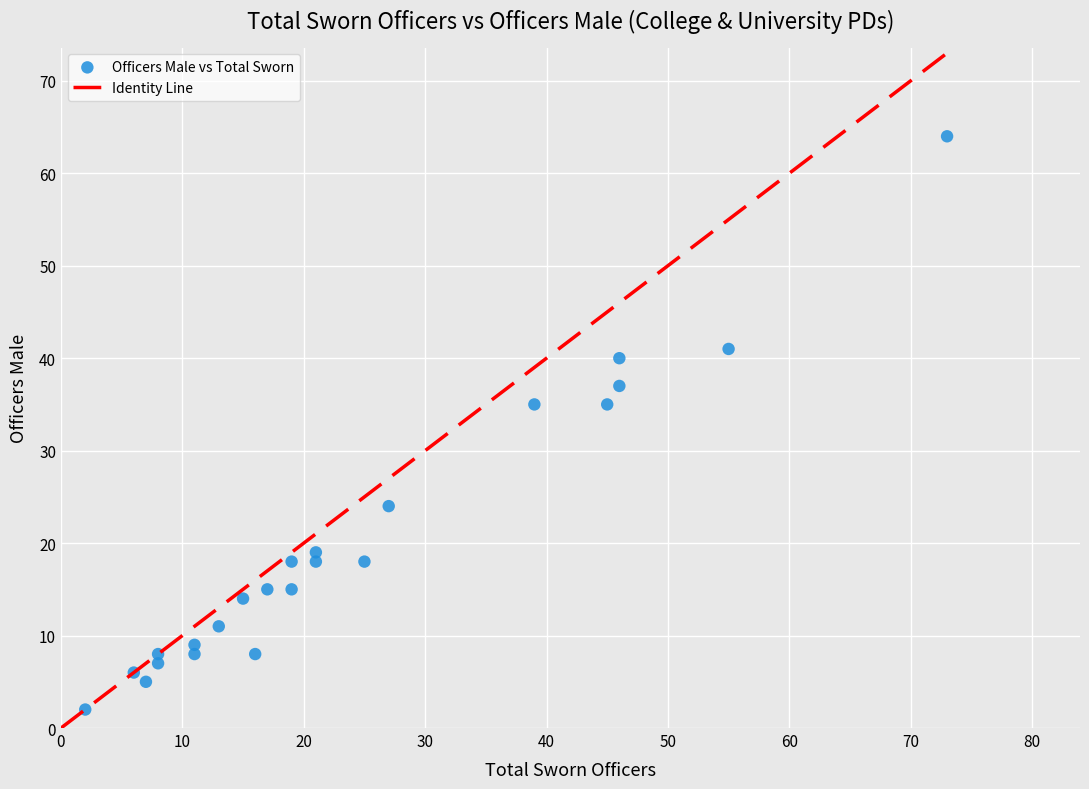

What is the range of Y values (max minus min)?

62